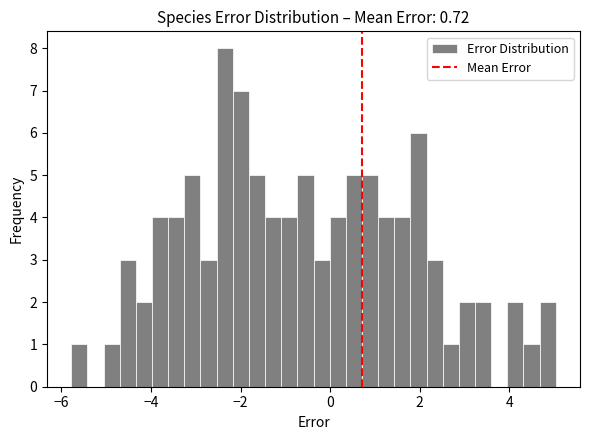

Read against the x-axis, roughly where is the centre of the tallest bar?

-2.4